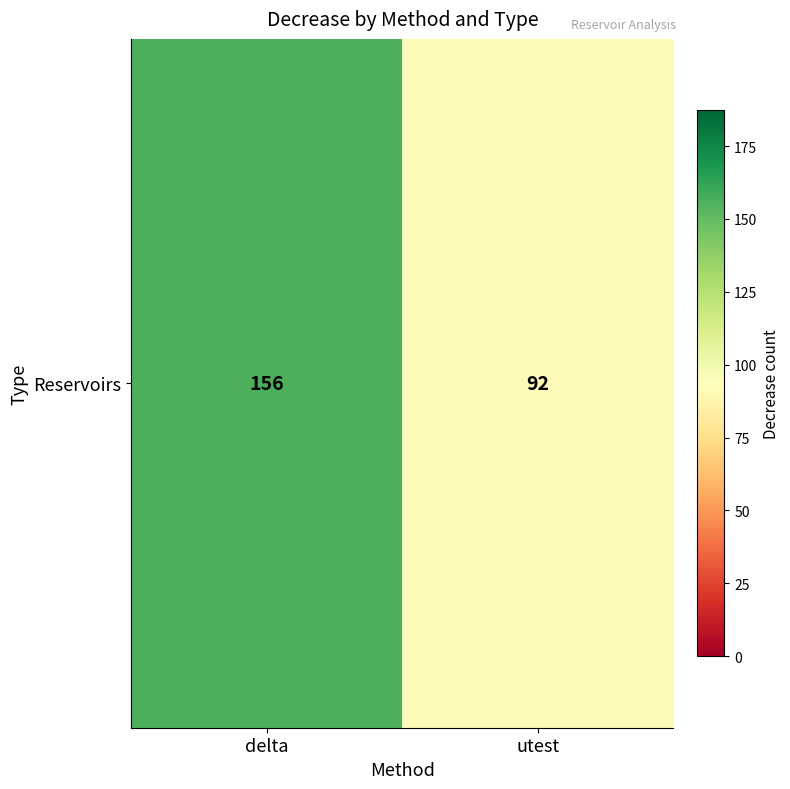

List the labels in order of value, largest first.

delta, utest